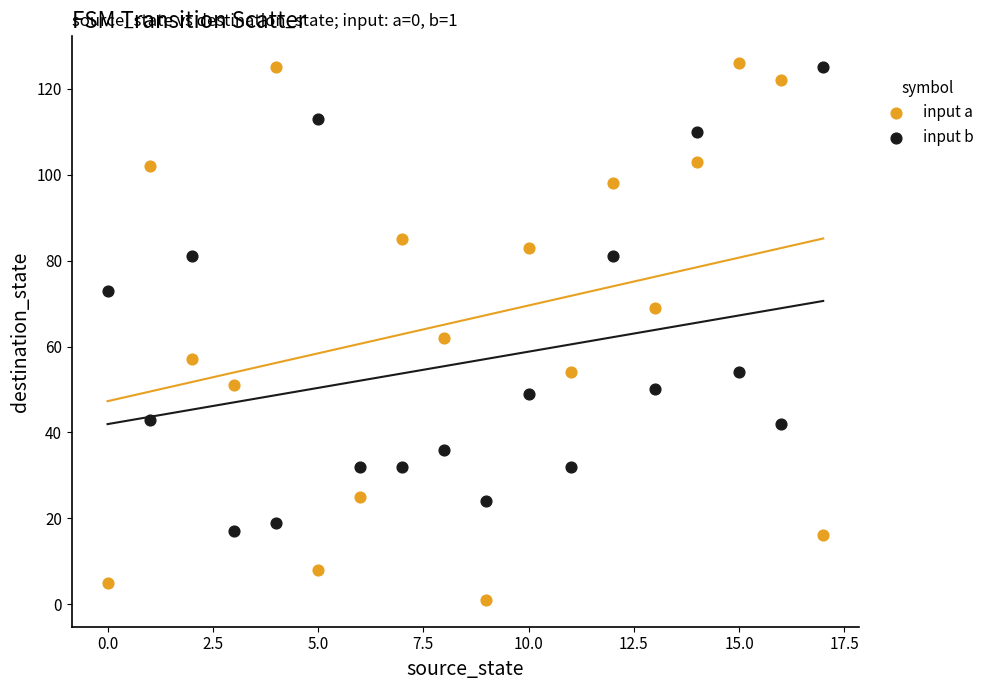

Which series contains the lowest Y value?

input a